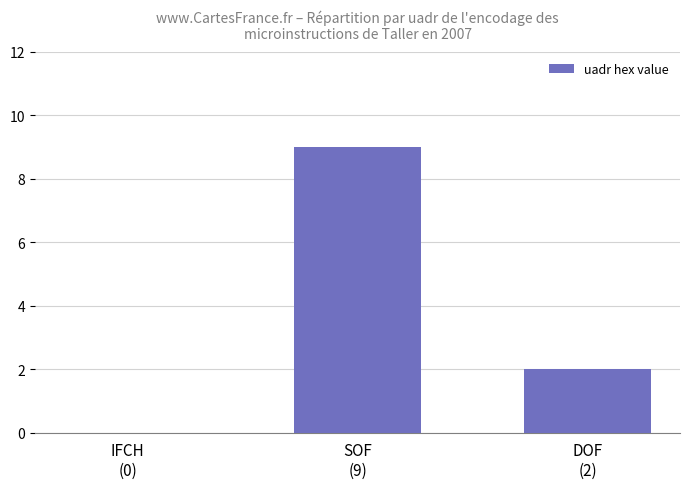

Reading left to right, transcribe all the data shown in this chart.

IFCH
(0)=0	SOF
(9)=9	DOF
(2)=2